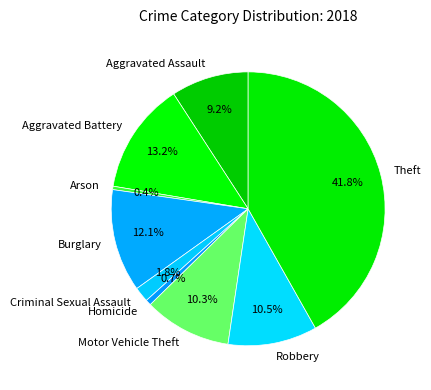

Is there a majority slice in this chart?

No